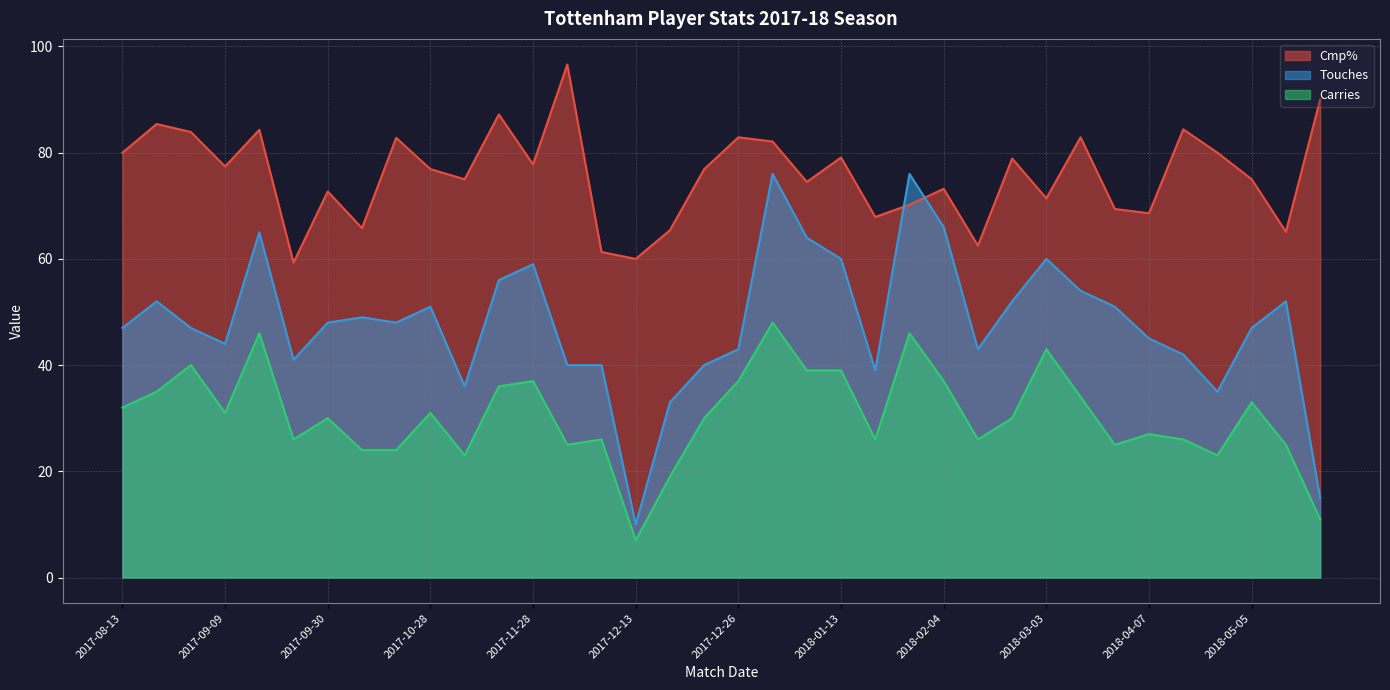

Where is the first local maximum for Touches?

2017-08-20